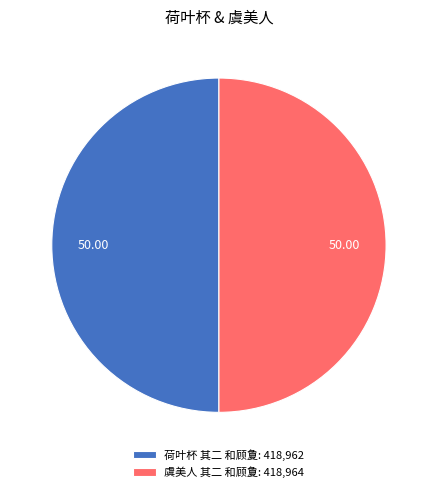

What is the ratio of the value at 荷叶杯 其二 和顾夐: 418,962 to the value at 虞美人 其二 和顾夐: 418,964?

1.0